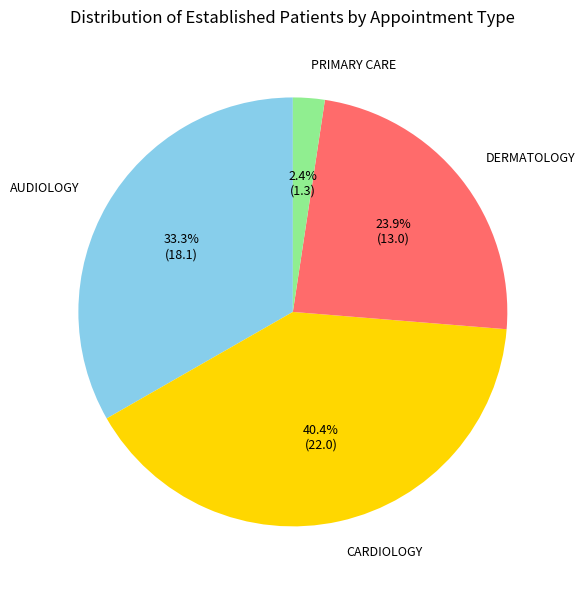

Is there any slice that represents more than half of the pie?

No